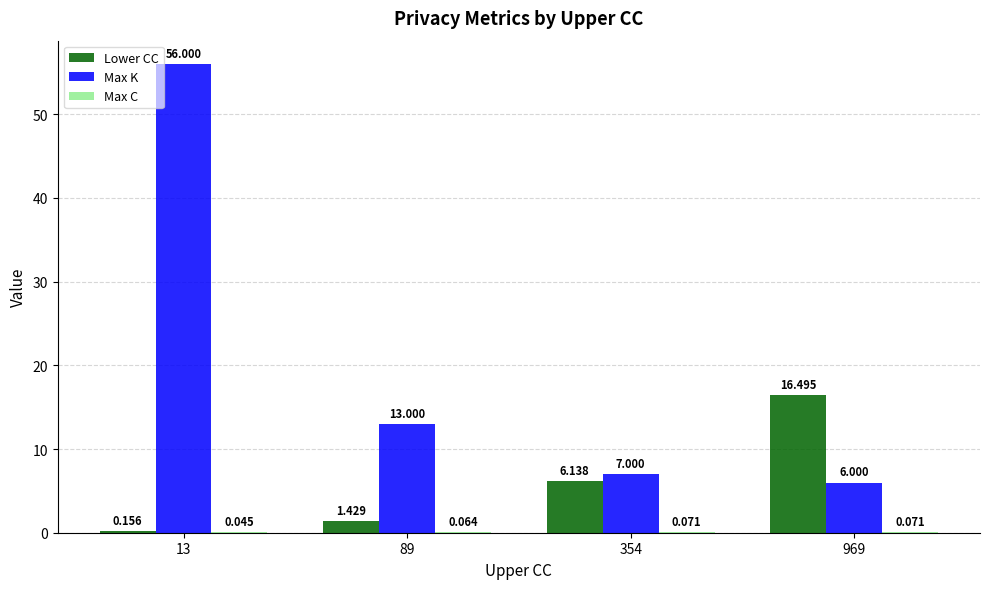

Which series has the largest total across all categories?

Max K